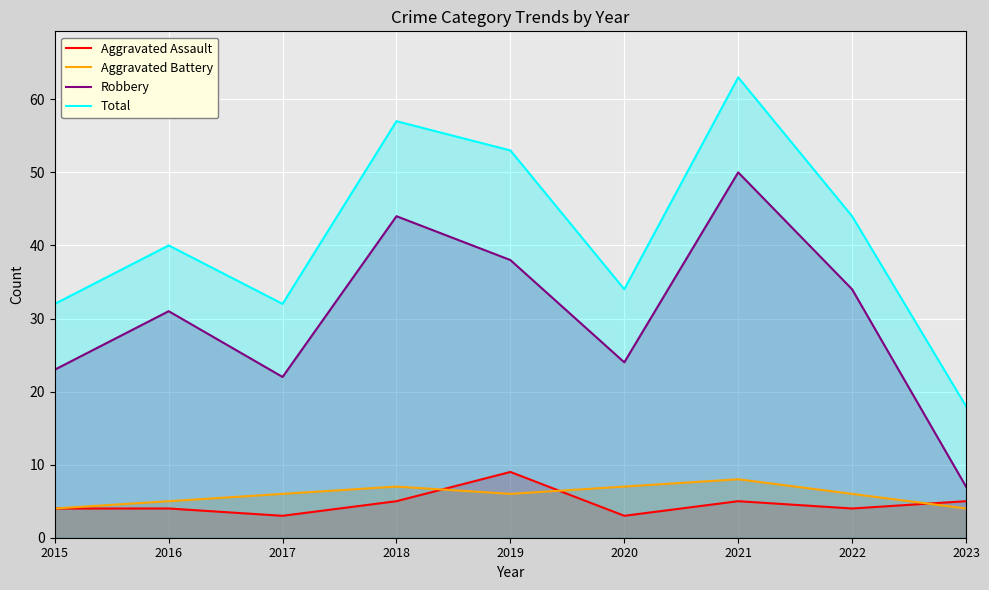

Which series has the widest spread of values?

Total